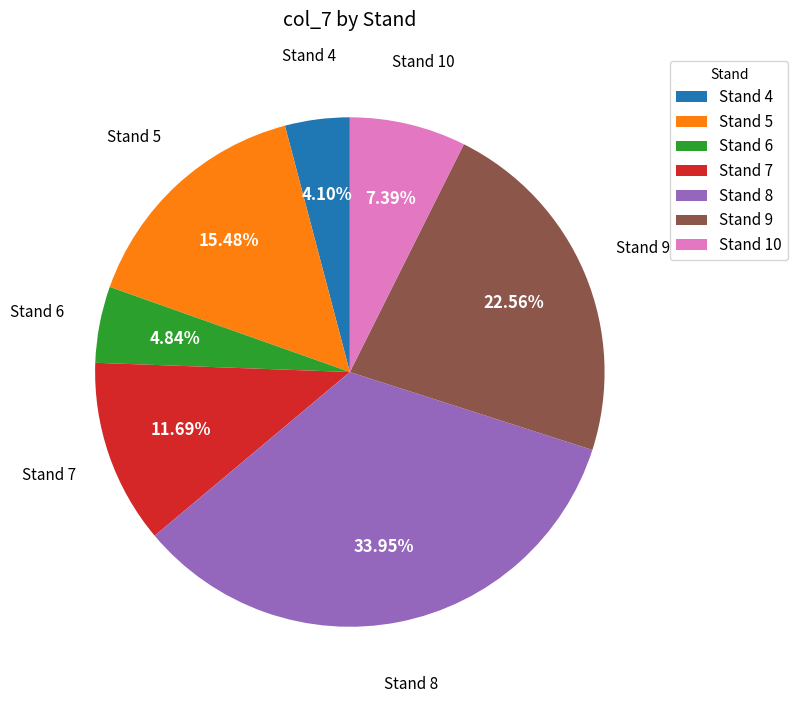

Is there a majority slice in this chart?

No